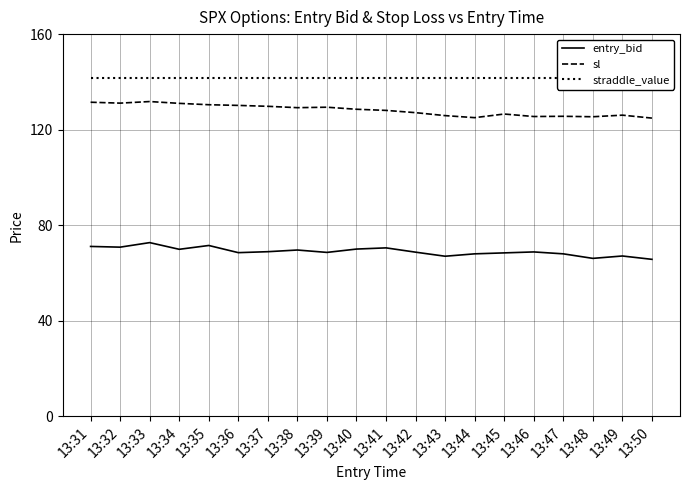

At which category does entry_bid reach its first local valley?

13:32